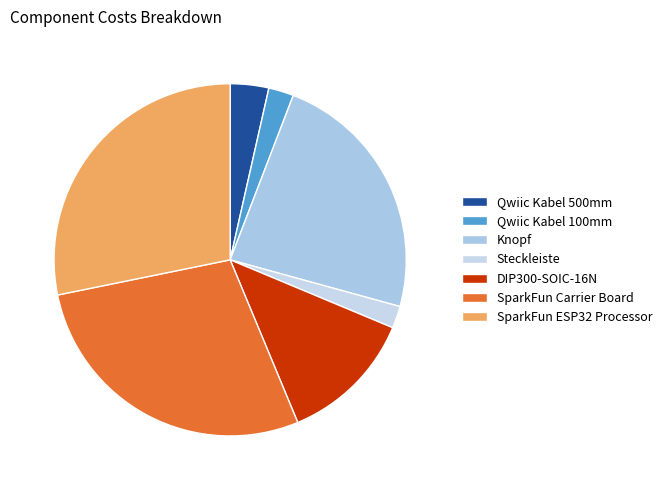

To the nearest percent, what percentage of the pie is SparkFun ESP32 Processor?

28%